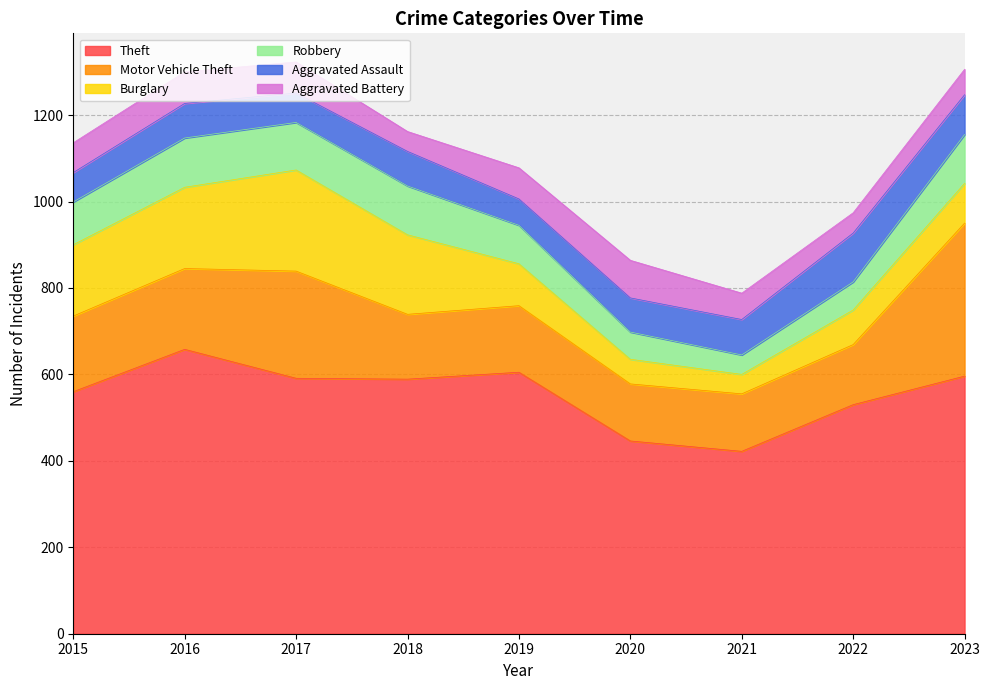

What is the difference between the Theft values at 2019 and 2022?

75